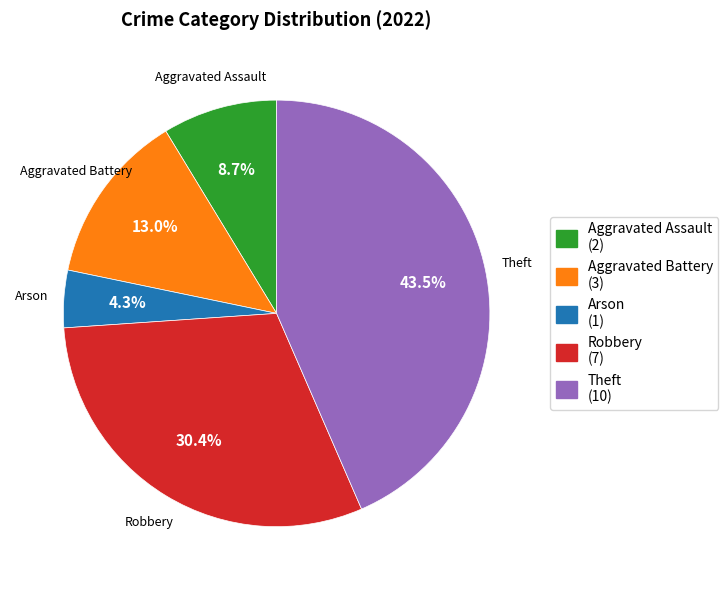

Is the sum of Arson and Aggravated Assault greater than half?

No